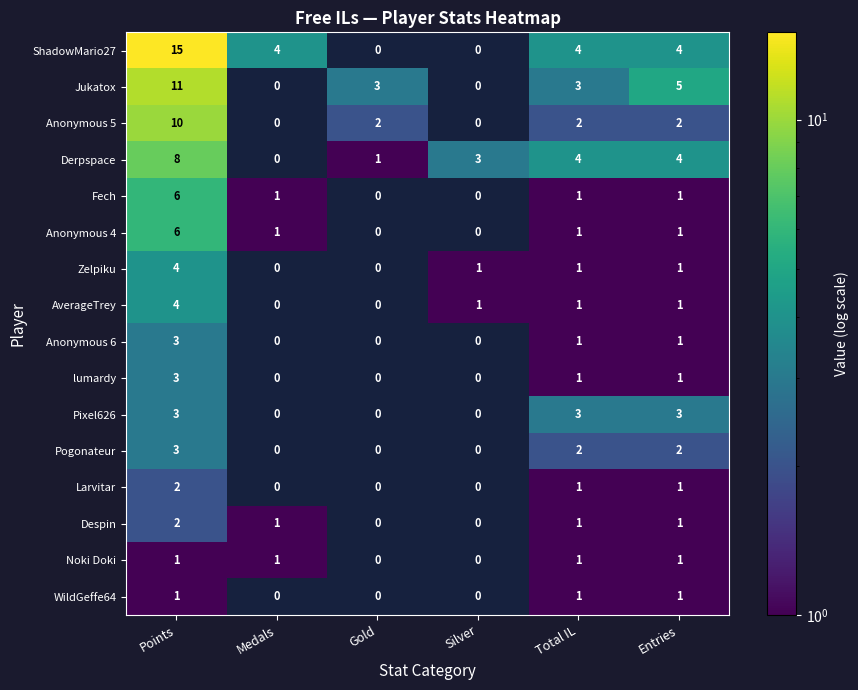

Which category has the highest value in the ShadowMario27 series?

Points